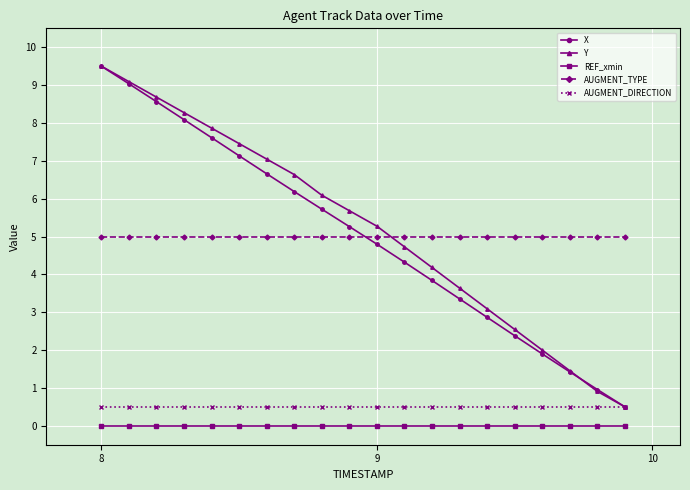

What is the value of the X point at the 17th from the left?

1.9